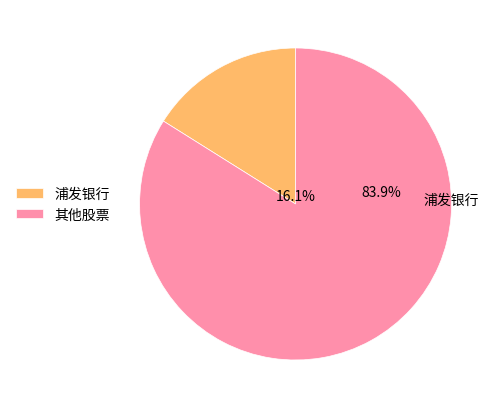

Which slice is the smallest?

浦发银行